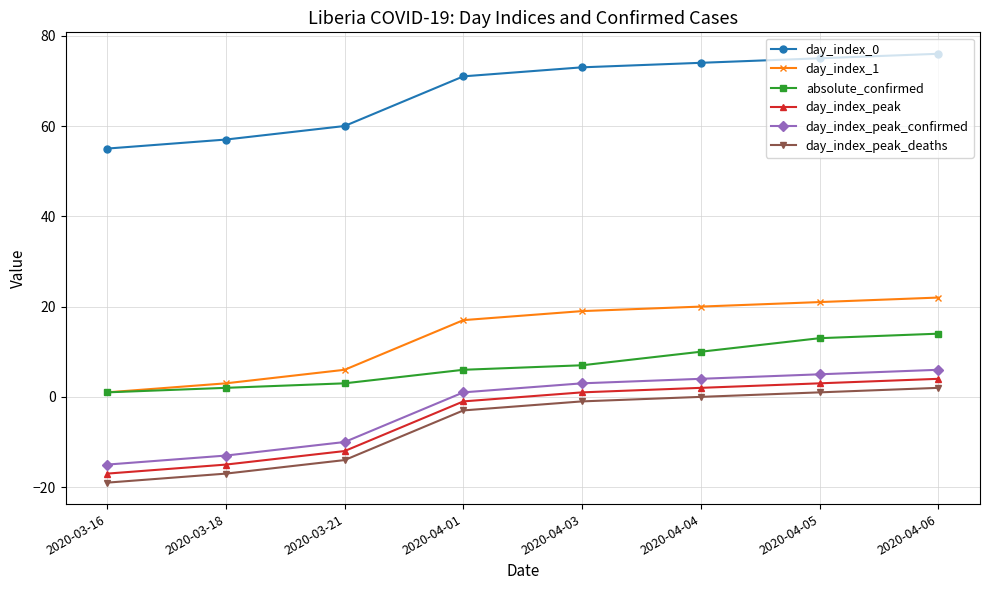

The value of day_index_1 at 2020-03-18 is 3. True or false?

True